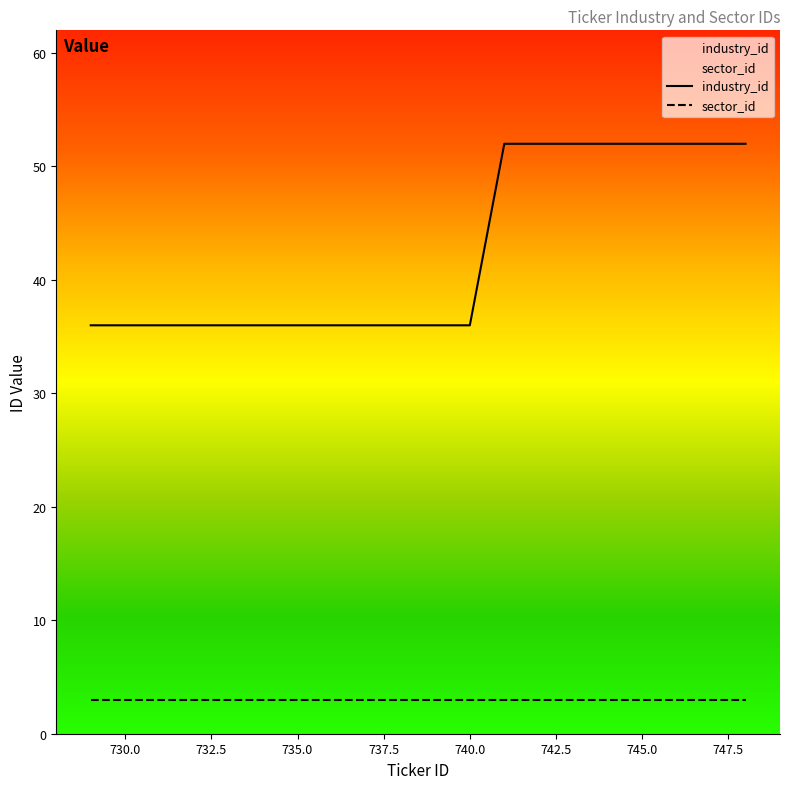

Which category has the highest value across all series?

741